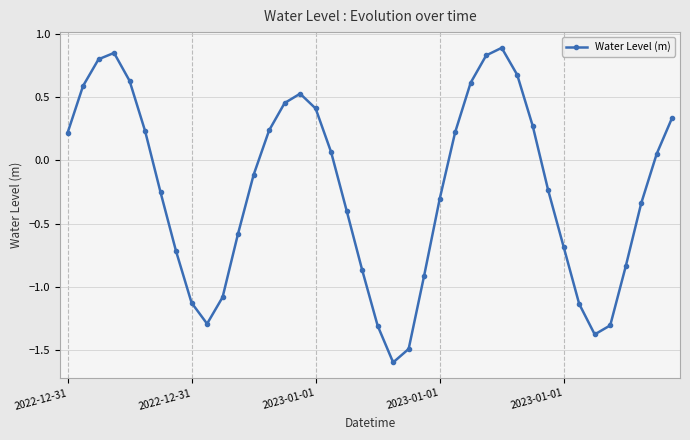

Is this an area chart (filled region under the line)?

No